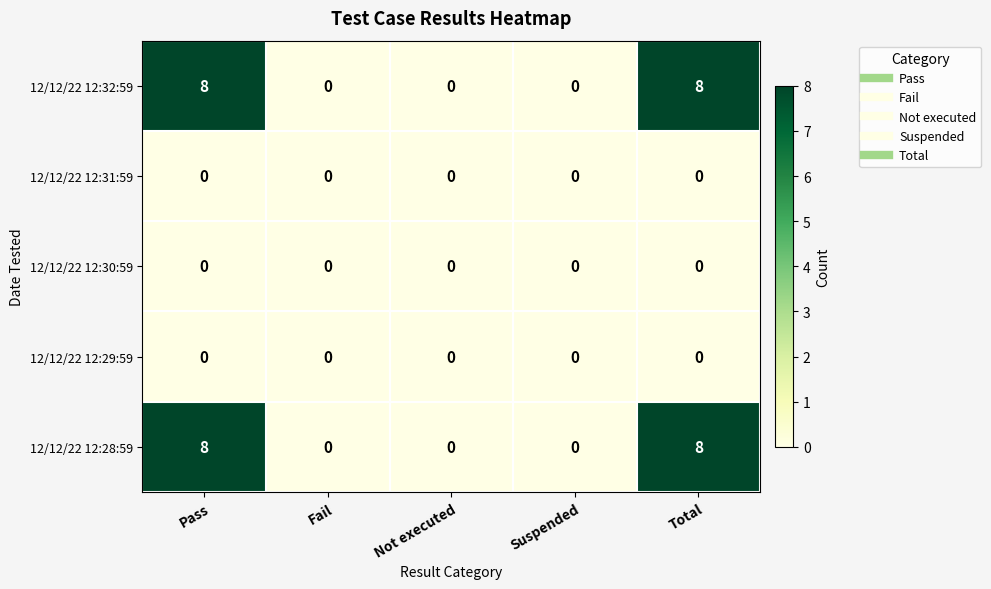

What value does the 12/12/22 12:28:59 series have at Total?

8